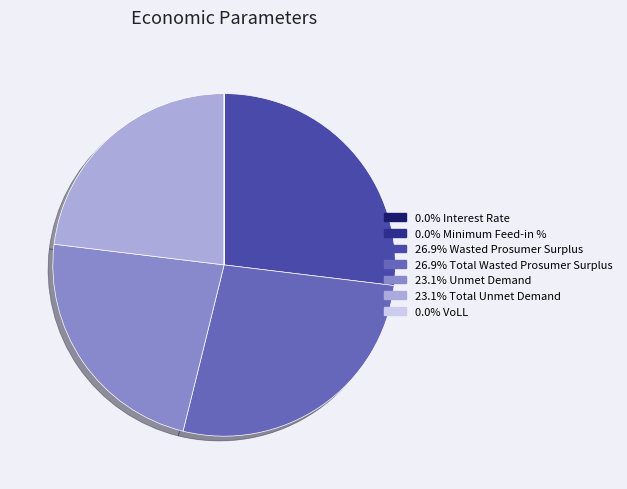

Is there a majority slice in this chart?

No